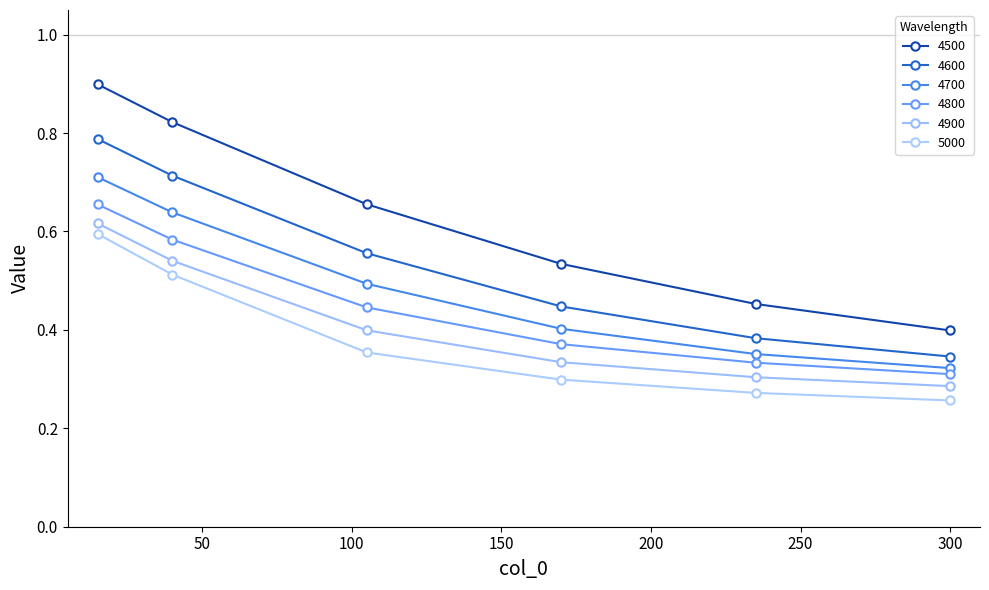

Is this an area chart (filled region under the line)?

No